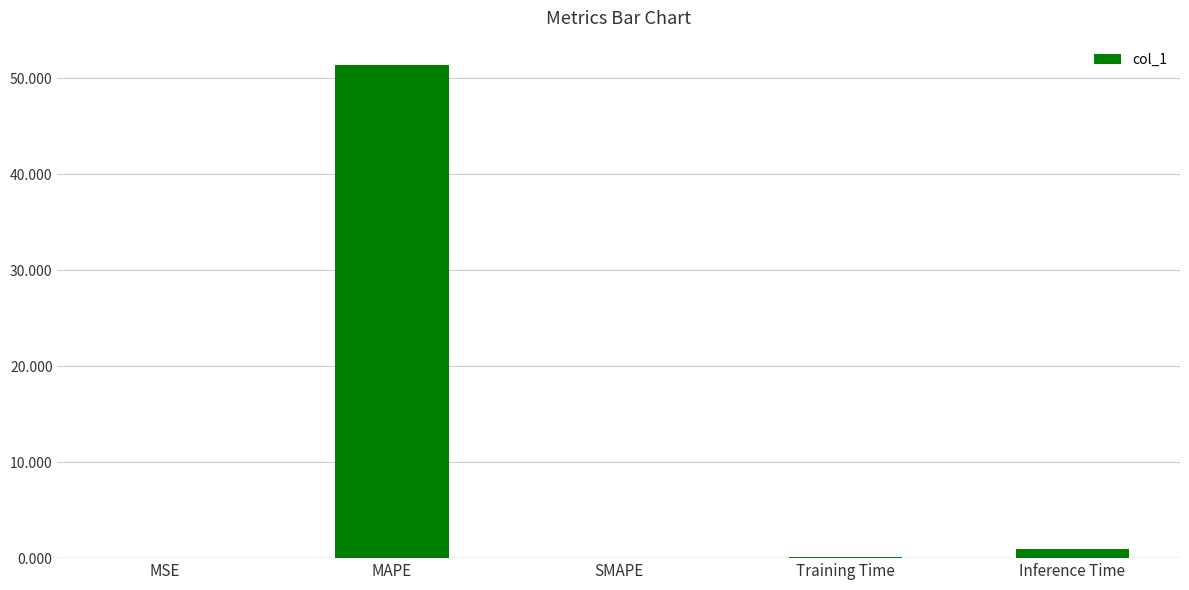

True or false: the data shows 0.0 at SMAPE.

True